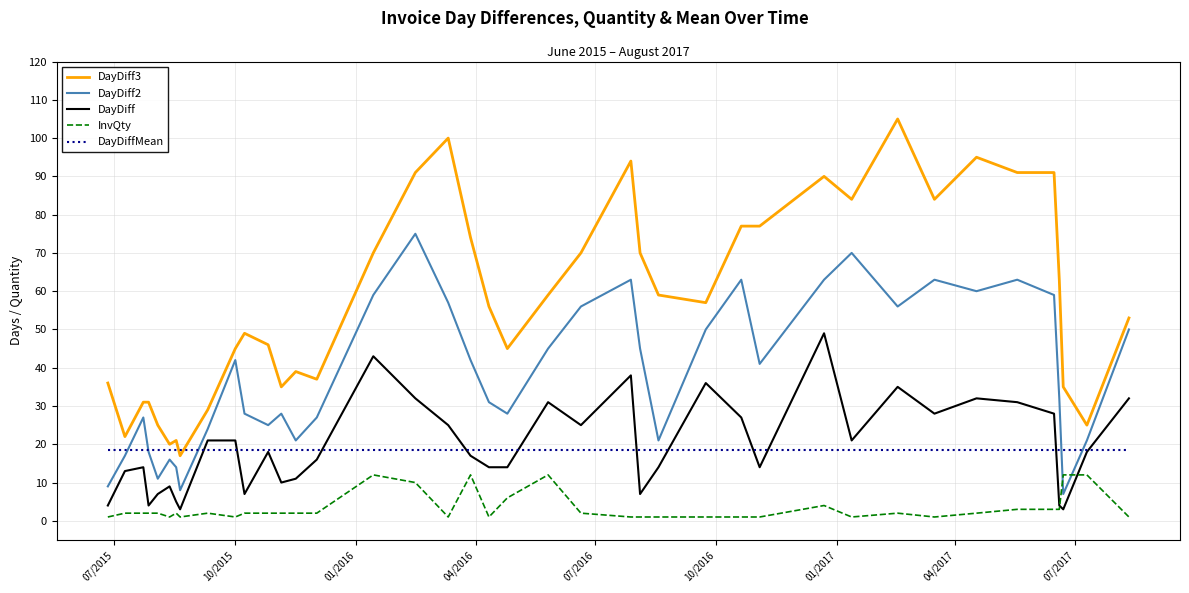

Which series has the widest spread of values?

DayDiff3